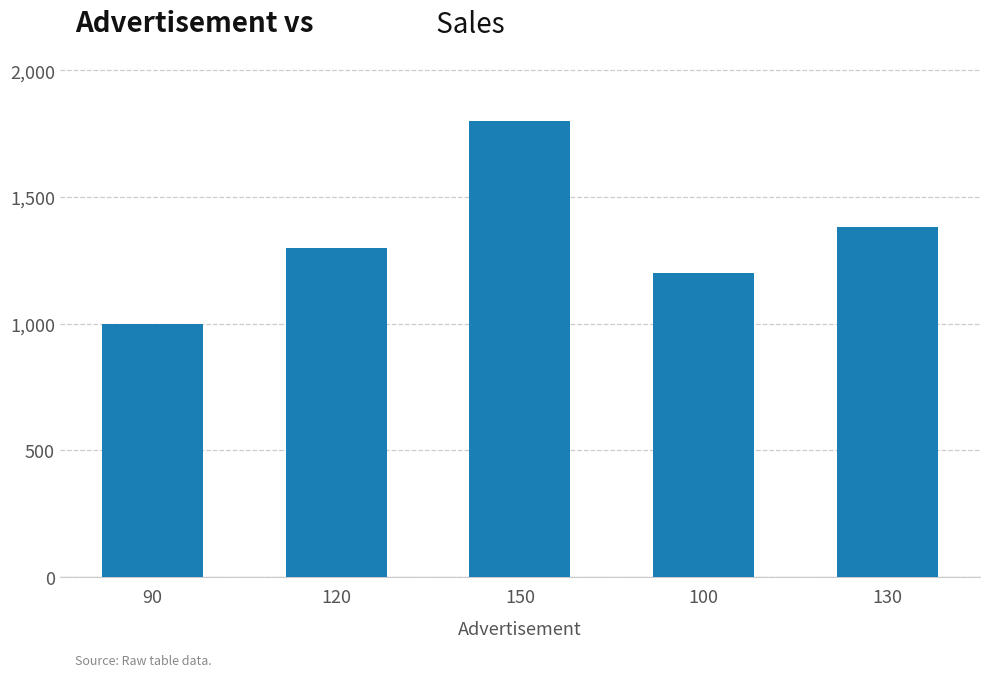

Between 130 and 150, which is larger?

150